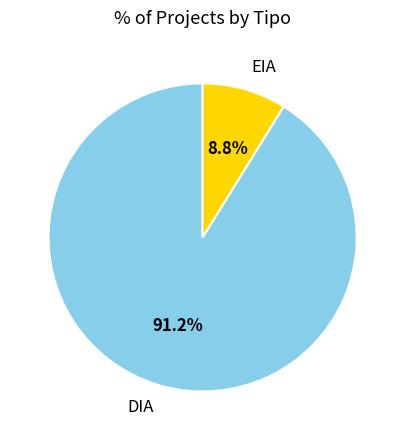

To the nearest percent, what is the combined percentage of DIA and EIA?

100%